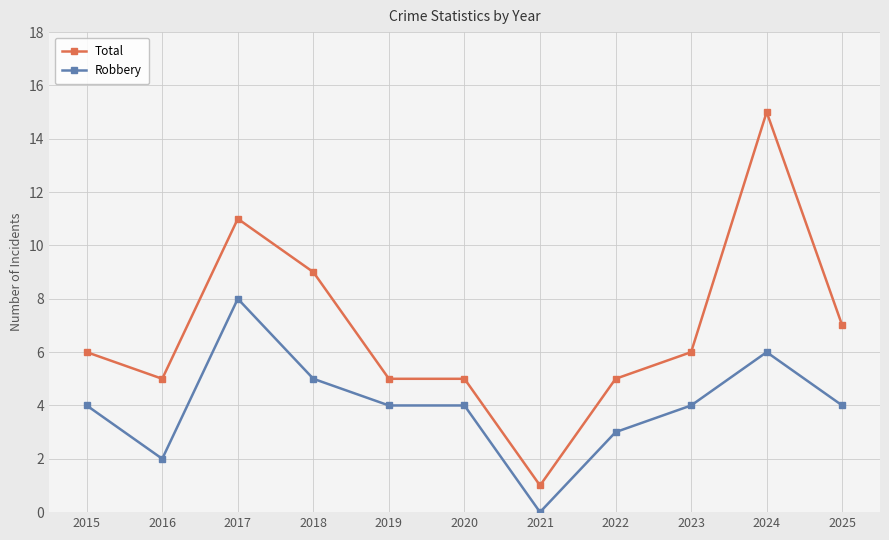

What is the value of the Robbery point at the 1st from the left?

4